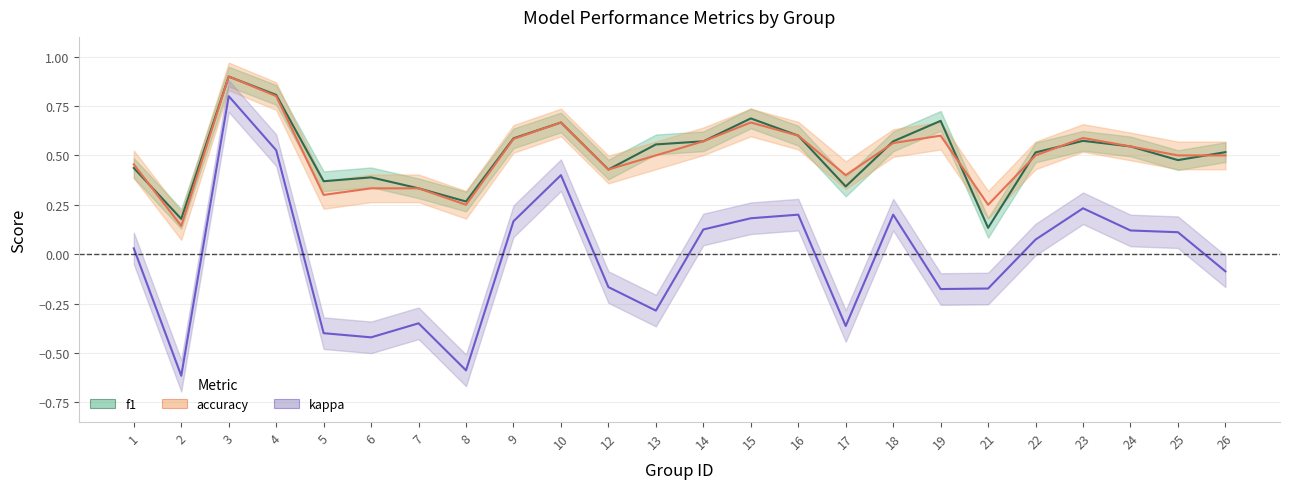

True or false: kappa and f1 cross at least once.

False